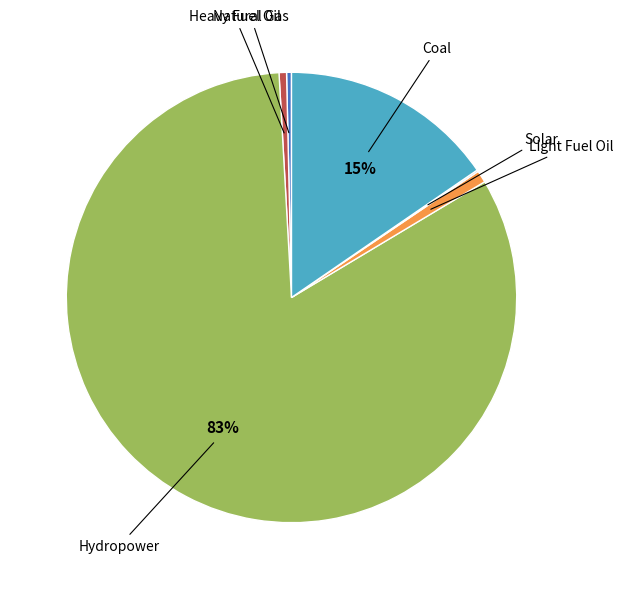

Is there any slice that represents more than half of the pie?

Yes